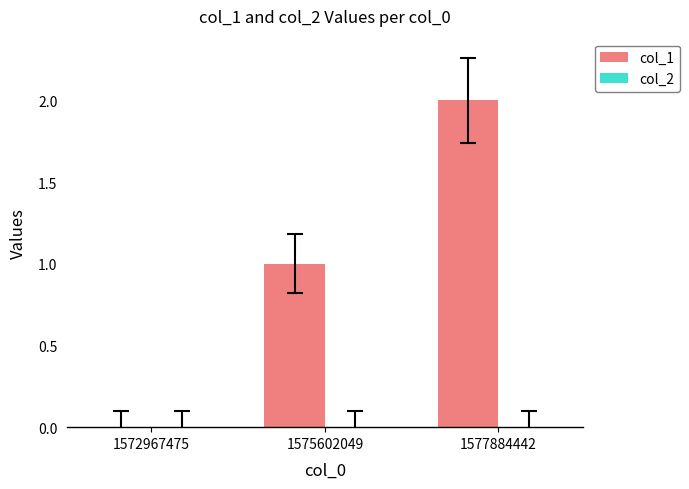

Which has a higher value, 1575602049 or 1577884442?

1577884442